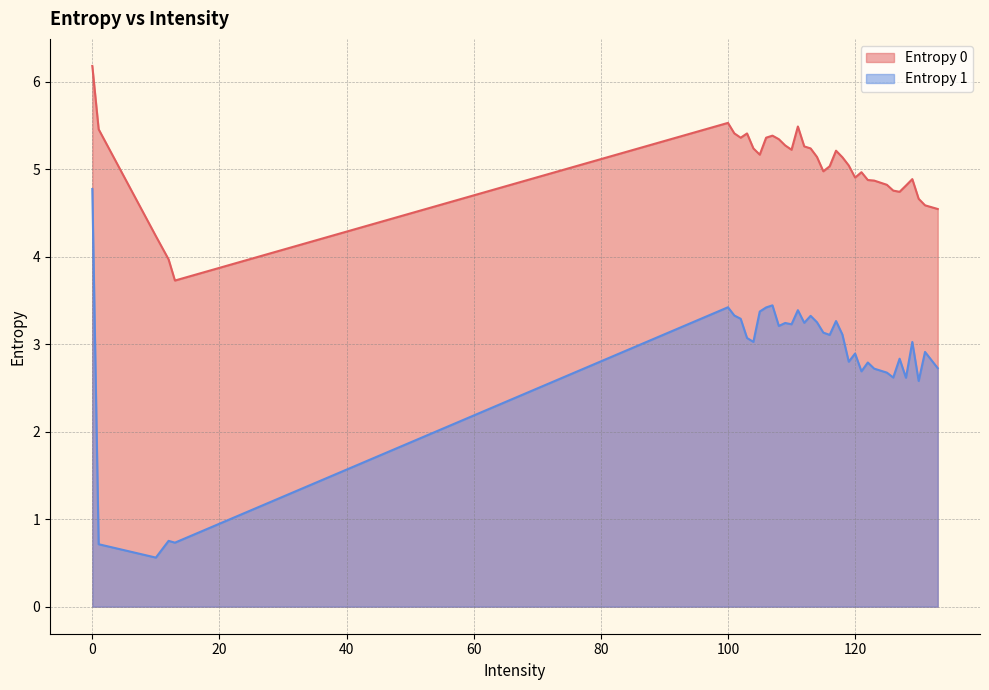

True or false: Entropy 0 and Entropy 1 intersect in this chart.

False